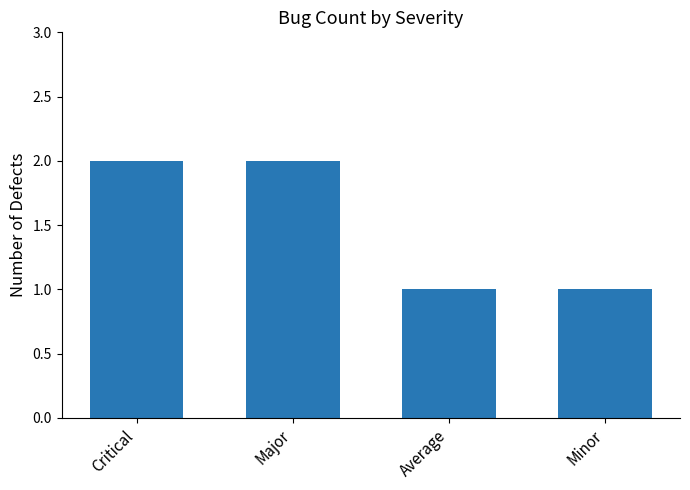

Is it true that the value at Major is 2?

True